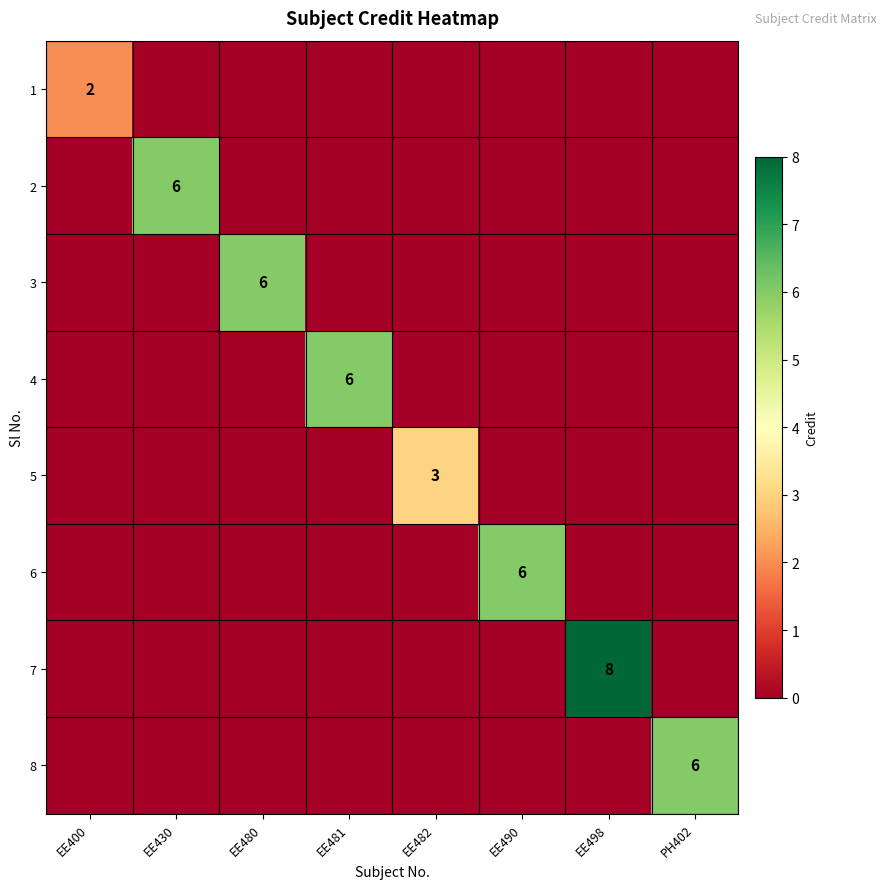

The value of 7 at EE480 is 3. True or false?

False